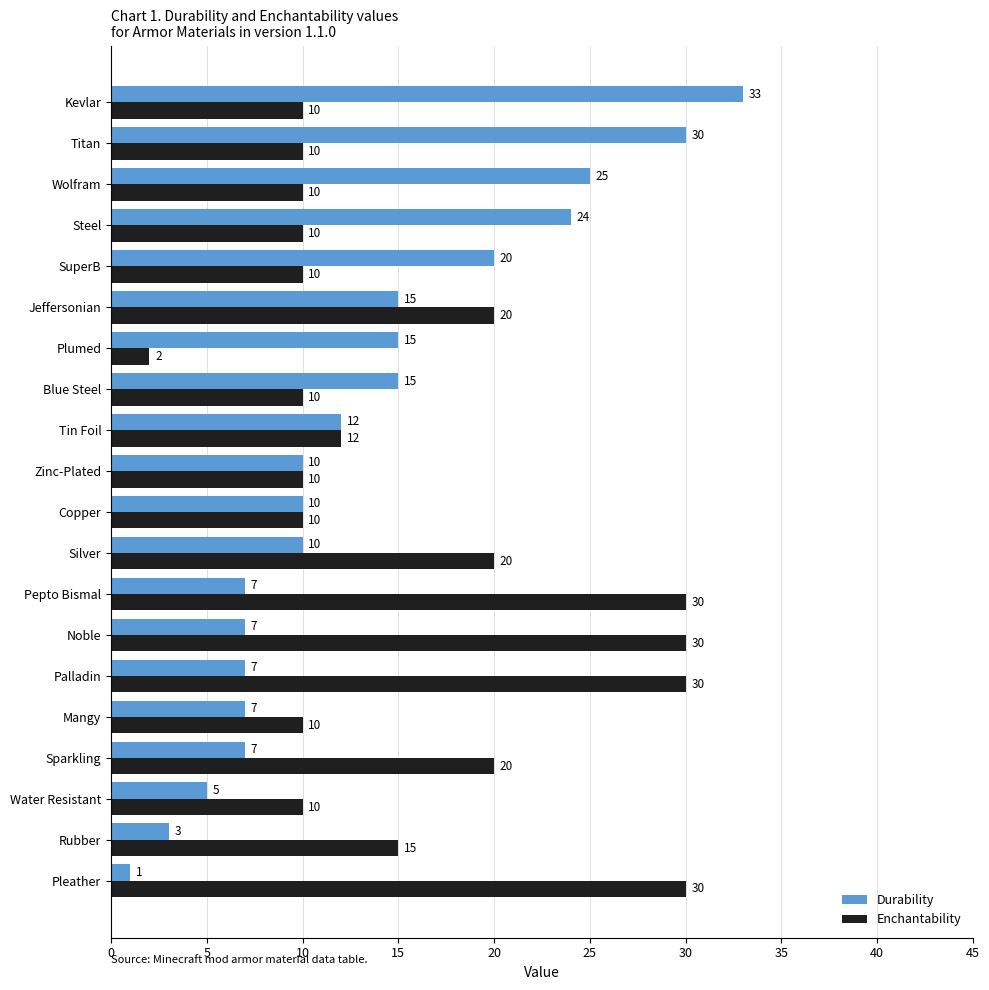

What is the difference between the highest and lowest values at Water Resistant?

5